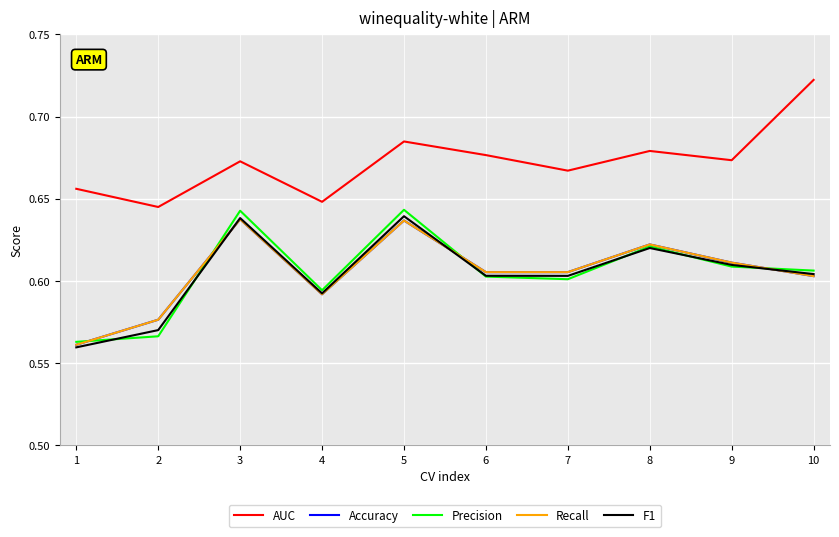

Does the chart have visible grid lines?

Yes